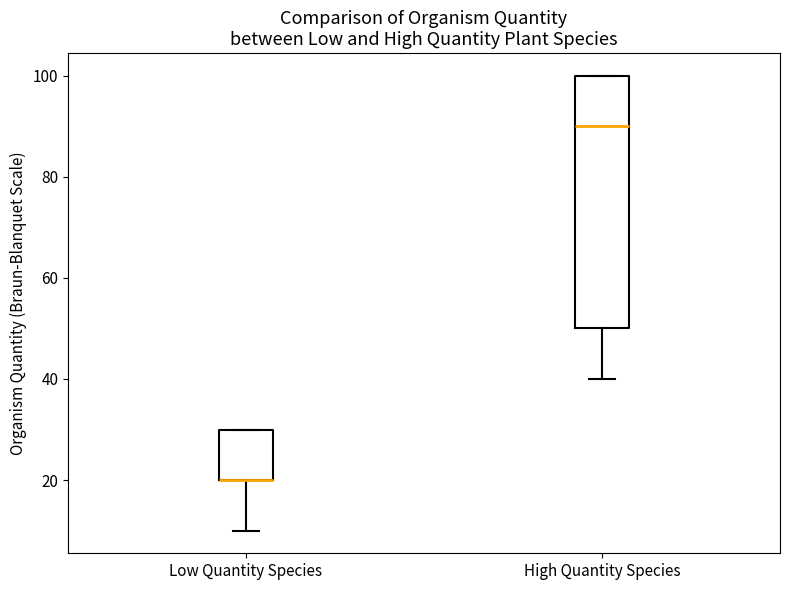

Where is the upper edge of the box for High Quantity Species on the y-axis? The values are not printed on the chart, so give them approximately, as read against the axis.

100